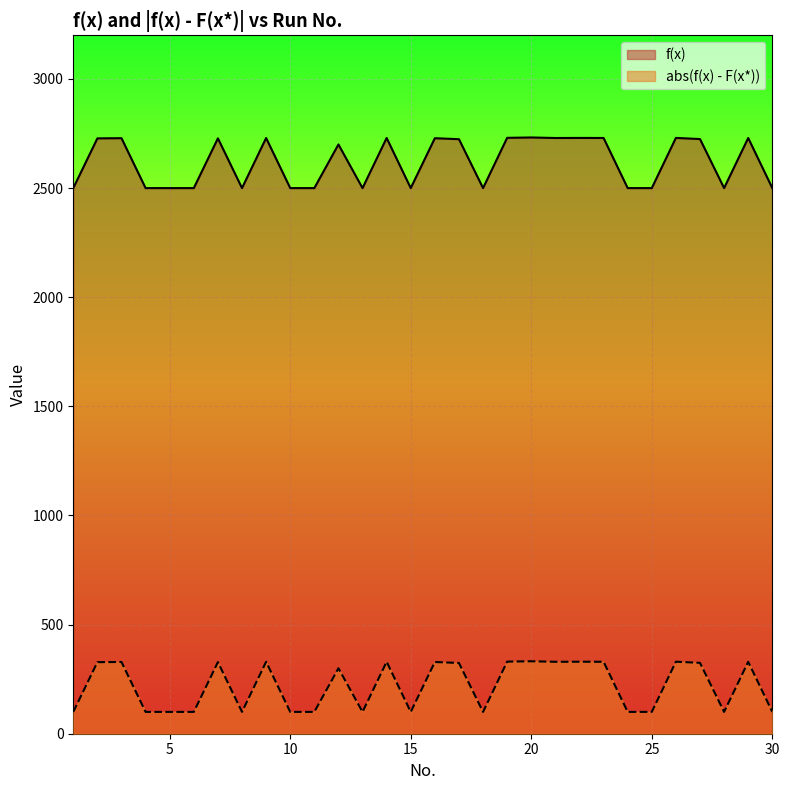

Which series has the largest total across all categories?

f(x)